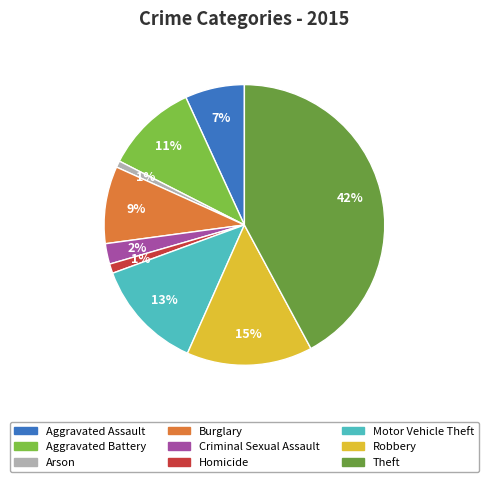

The Burglary slice represents 9% of the pie. True or false?

True